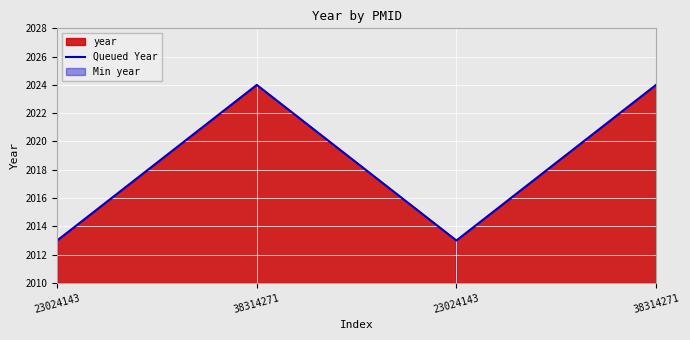

What is the sum of all values?

8074